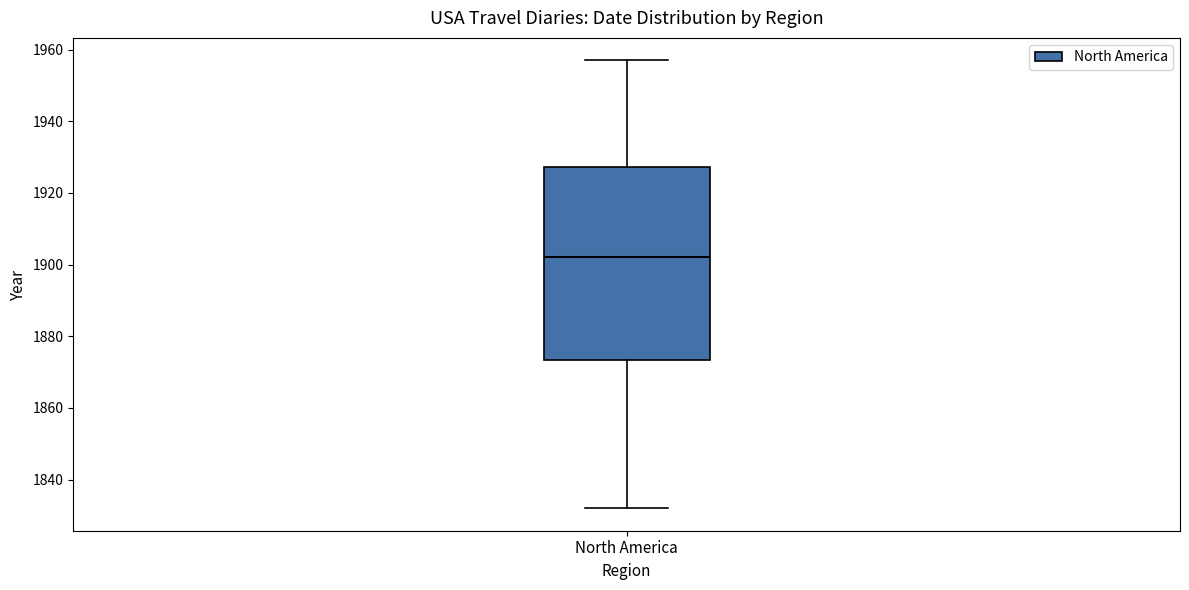

Read this box plot against the y-axis: the position of the median line, the range covered by the box, and the ends of both whiskers. The values are not printed on the chart, so give them approximately, as read against the axis.

median 1902, box 1874 to 1928, whiskers 1832 to 1958